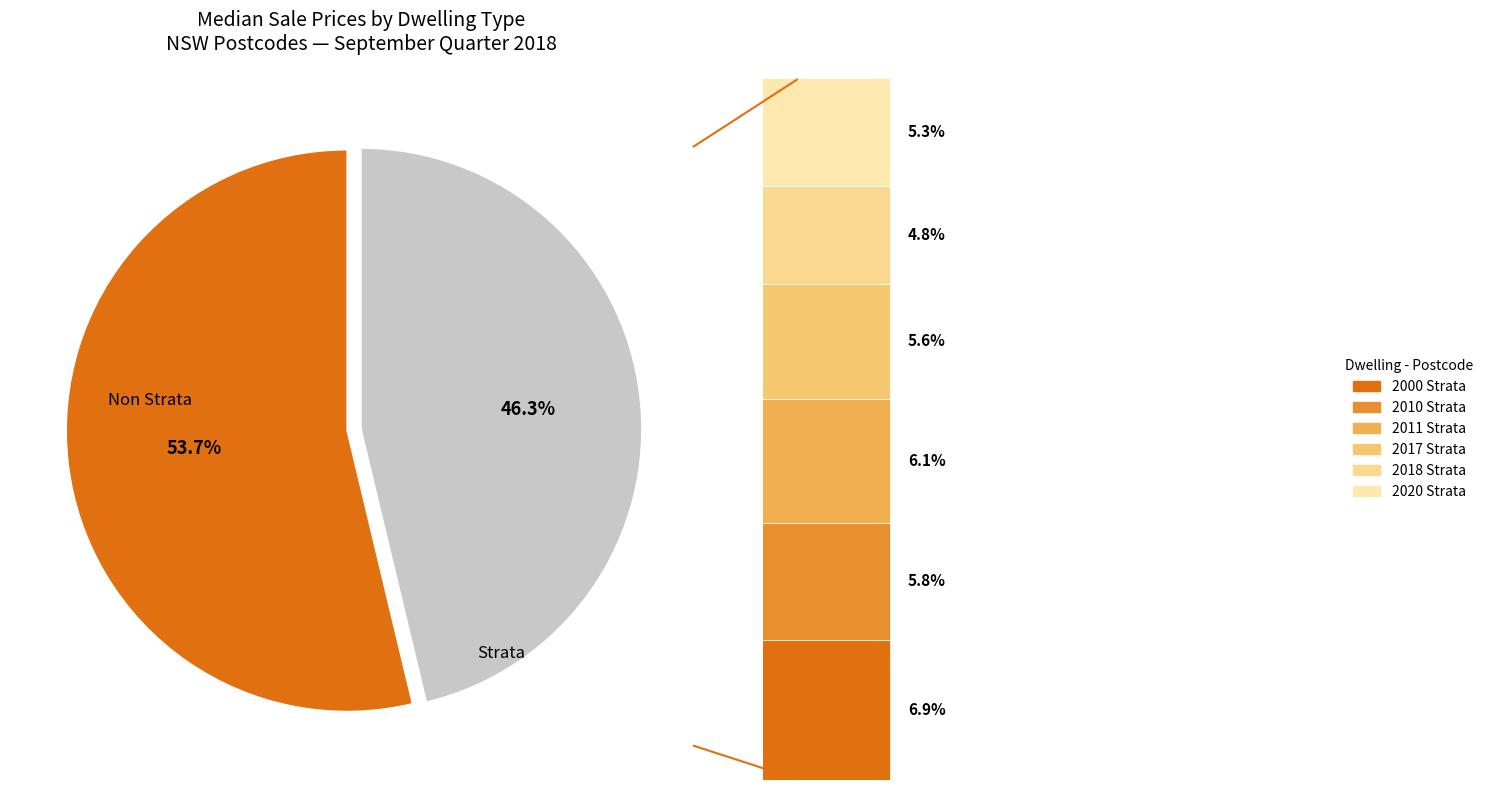

Is 5 the majority of the pie?

No